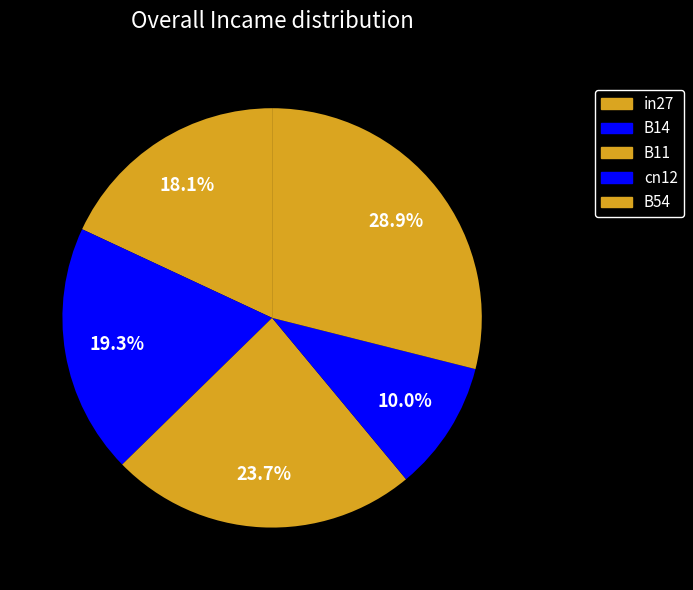

How many segments does this pie chart have?

5